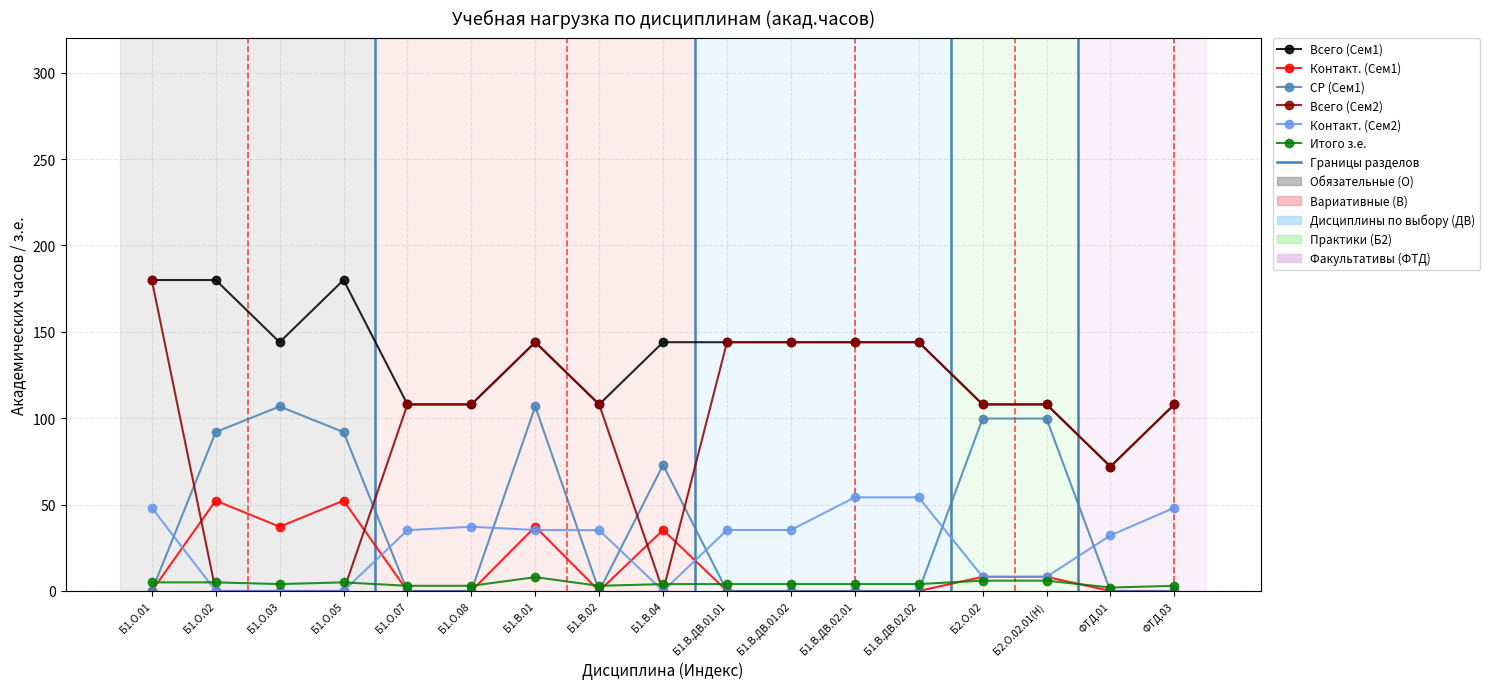

Where is the first local minimum for Контакт. (Сем1)?

Б1.О.03